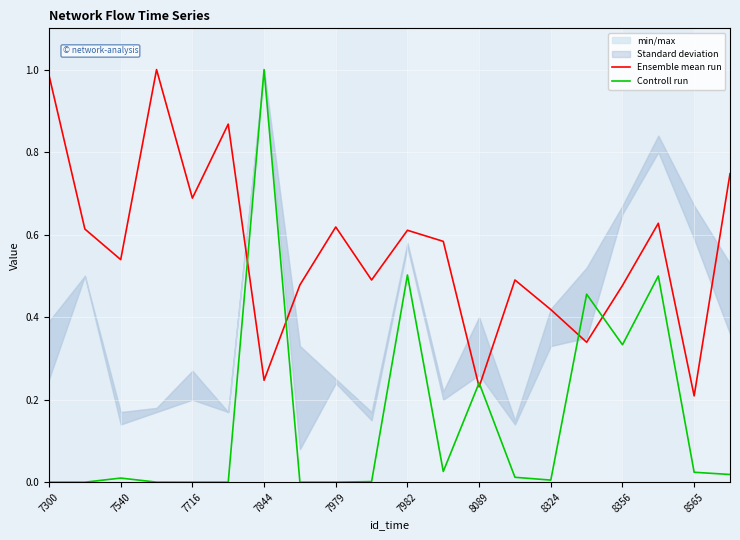

Where is the first local maximum for Controll run?

7540